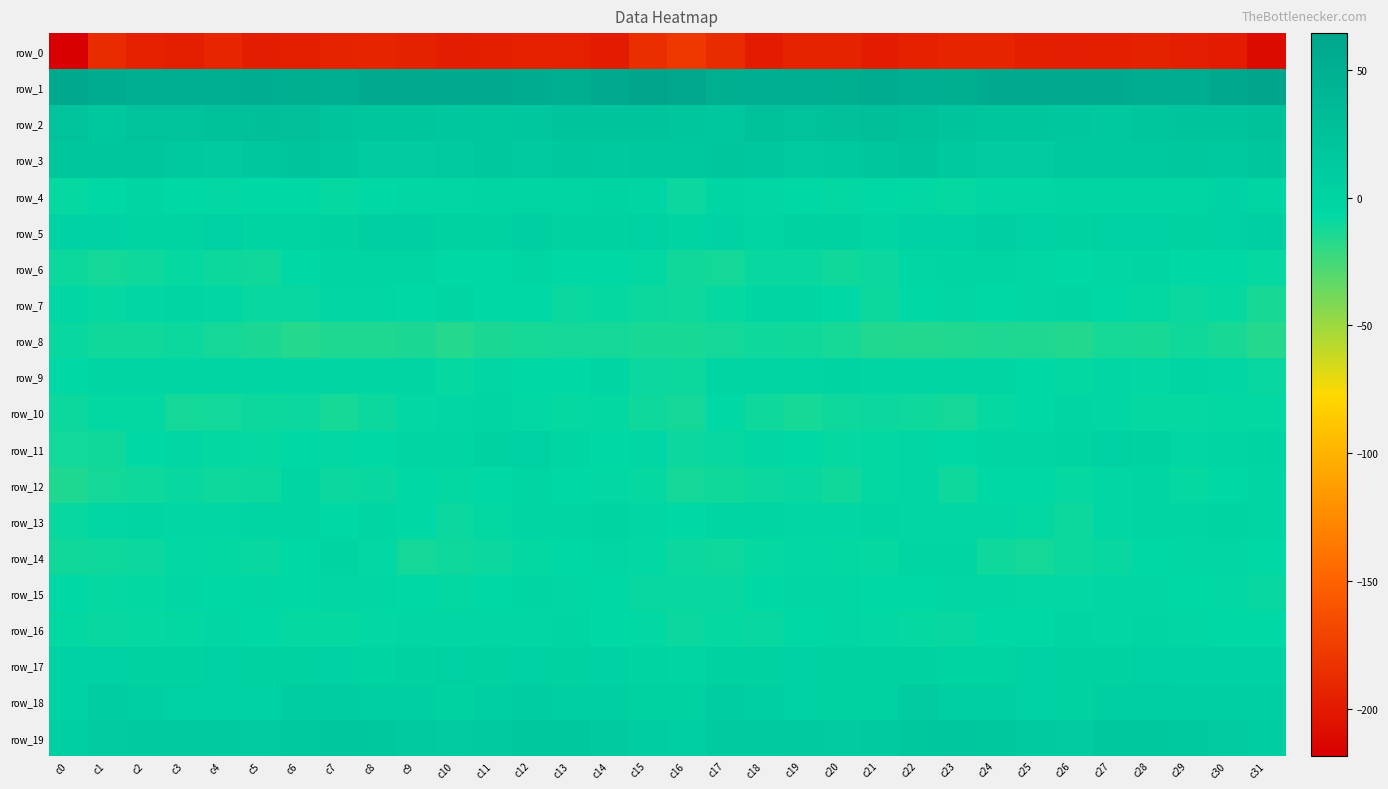

What is the spread (max minus min) of values at c1?

242.1